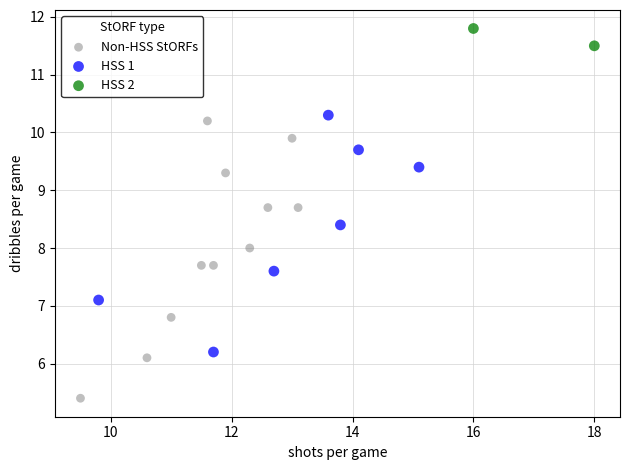

What are all the series names shown in the legend?

Non-HSS StORFs, HSS 1, HSS 2